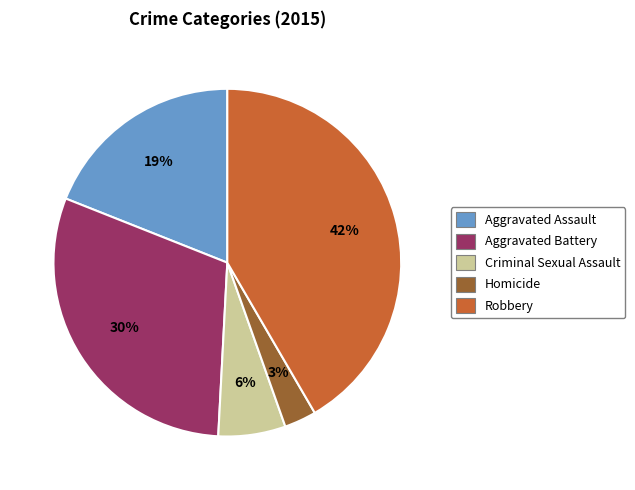

How many segments does this pie chart have?

5